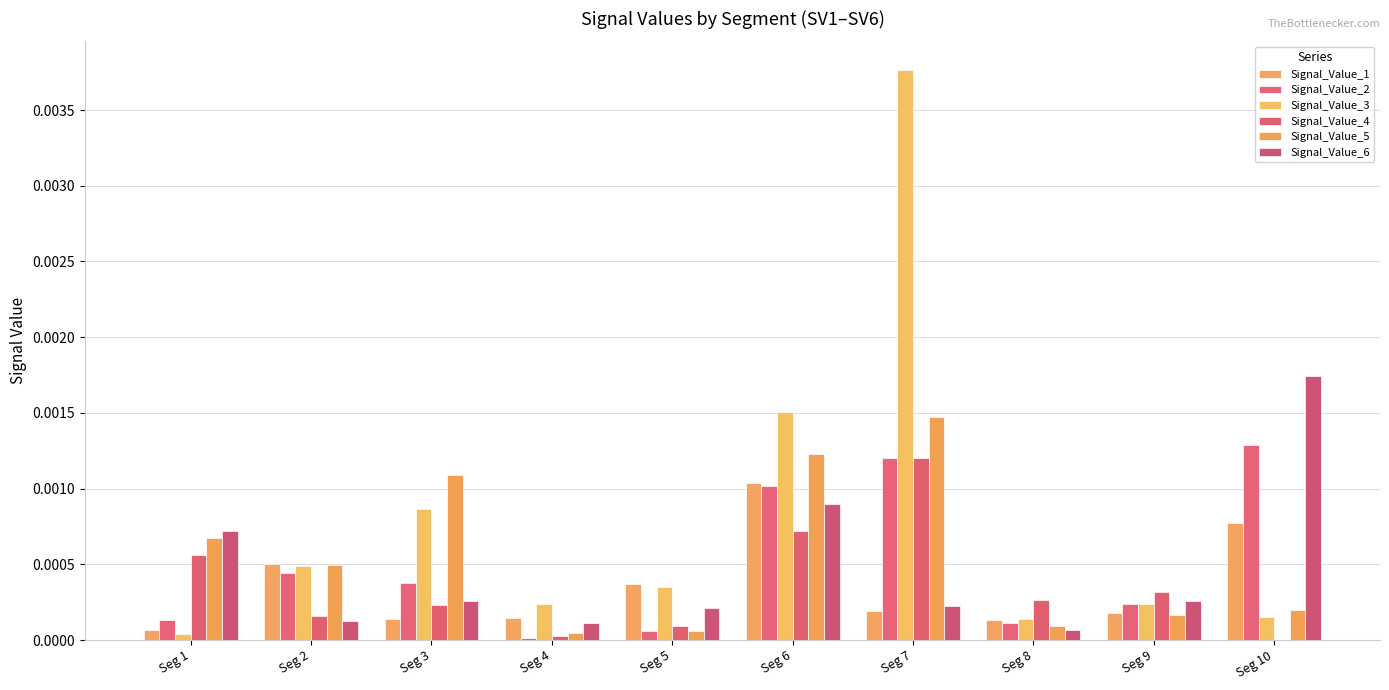

List the labels in order of Signal_Value_3 value, smallest first.

Seg 1, Seg 8, Seg 10, Seg 9, Seg 4, Seg 5, Seg 2, Seg 3, Seg 6, Seg 7